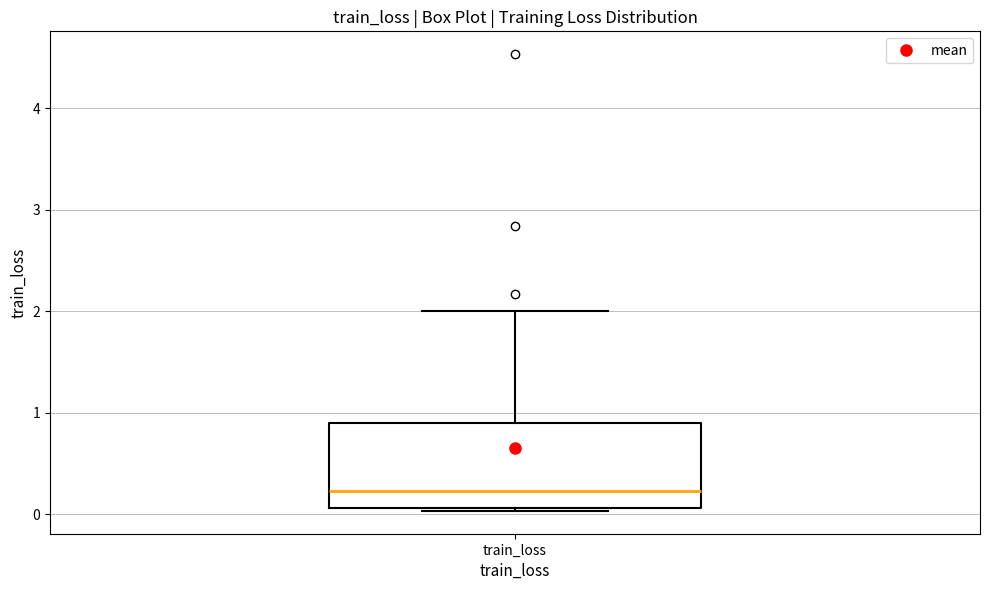

Transcribe this box plot: give where the median line is, the range the box spans, and where the two whiskers end, as read against the y-axis. The values are not printed on the chart, so give them approximately, as read against the axis.

median 0.2, box 0.1 to 0.9, whiskers 0.0 to 2.0